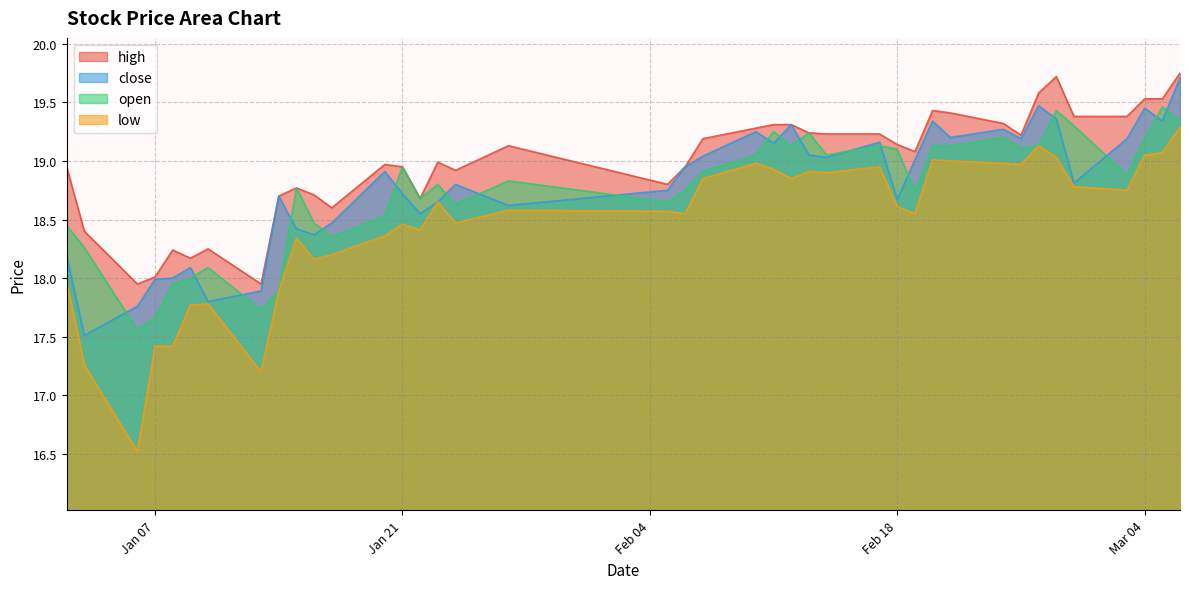

Which series has the widest spread of values?

low